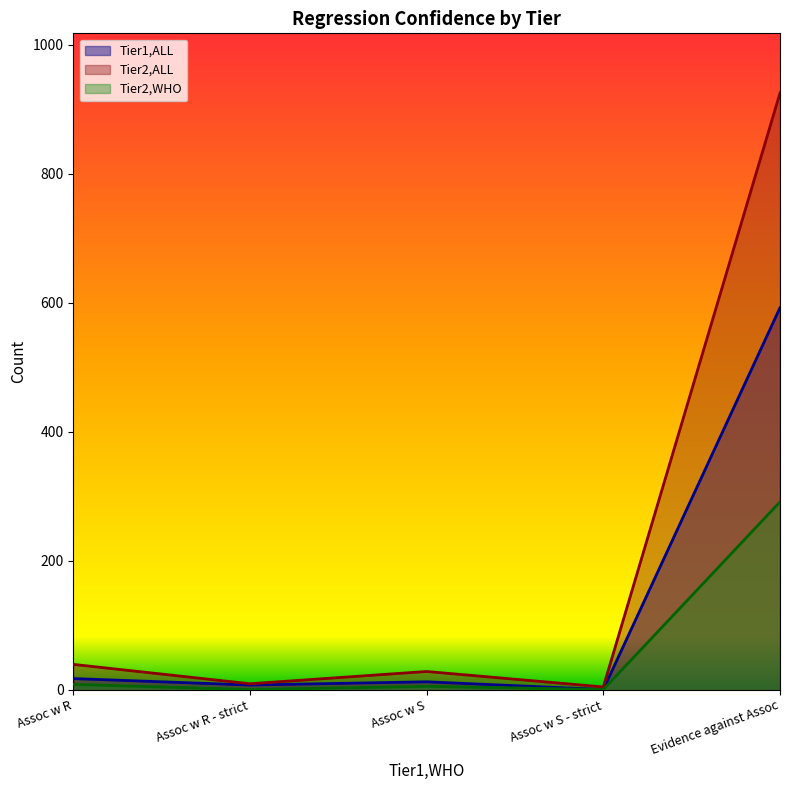

What is the average value of the Tier2,WHO series?

61